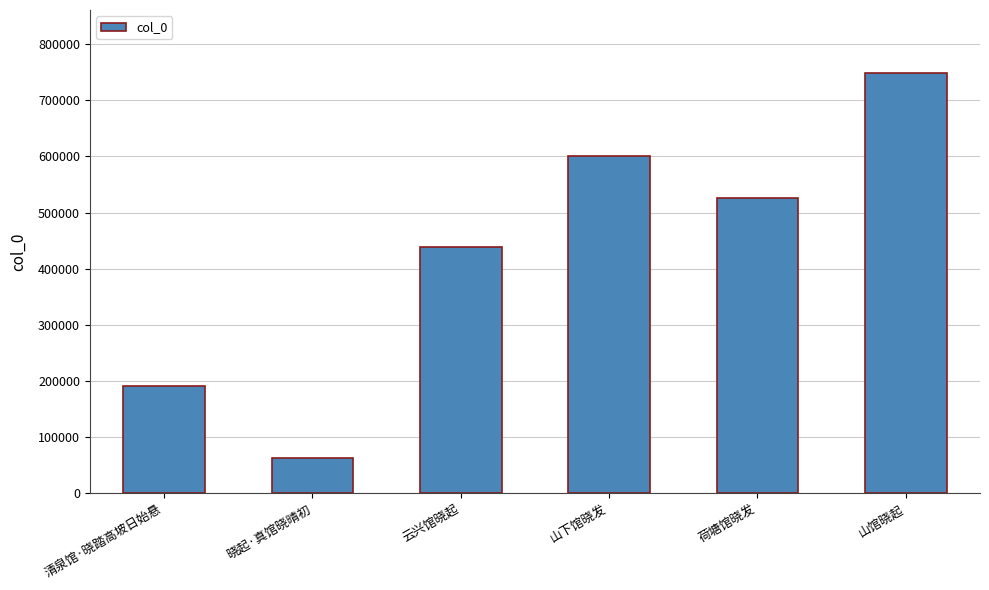

Reading left to right, list all the values displayed in this chart.

190963	62291	437929	600026	525324	748777